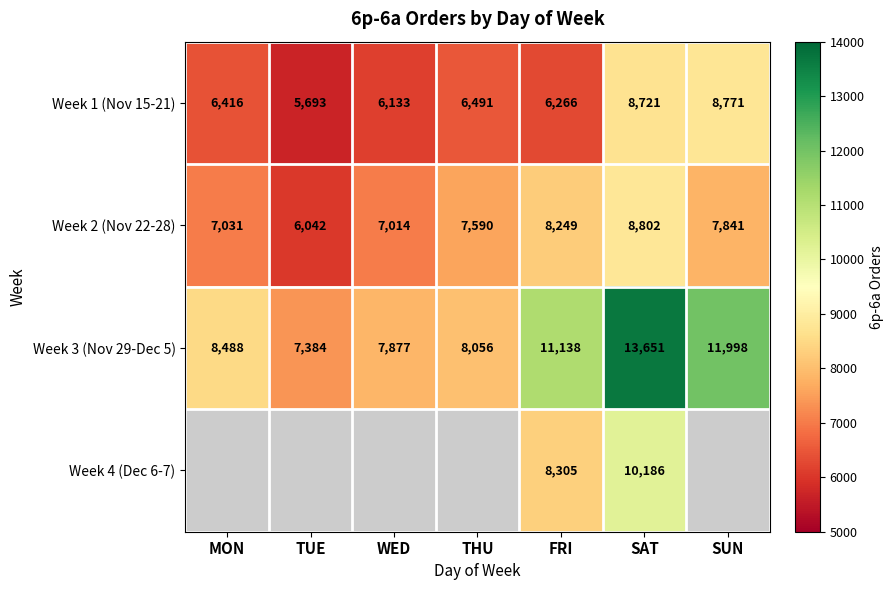

At which category is the sum across all series the highest?

SAT